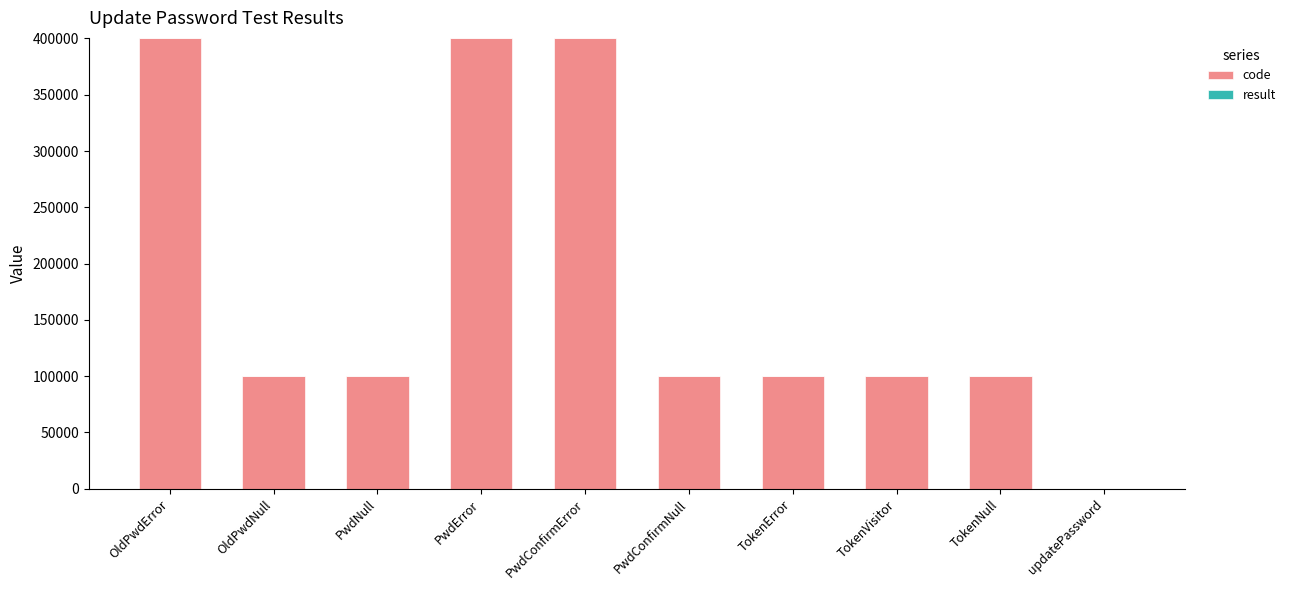

What is the maximum value for code?

400506